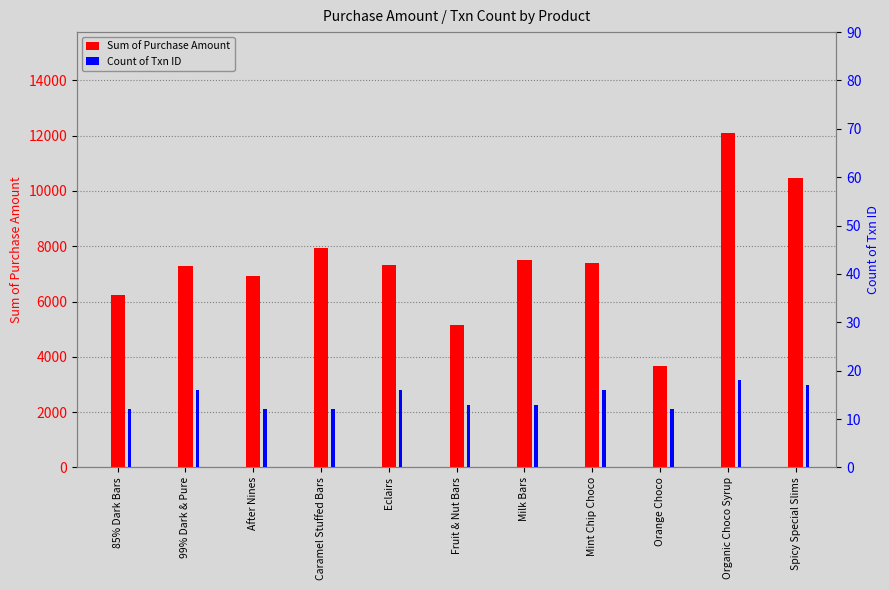

True or false: Sum of Purchase Amount has a value of 21494 at Organic Choco Syrup.

False